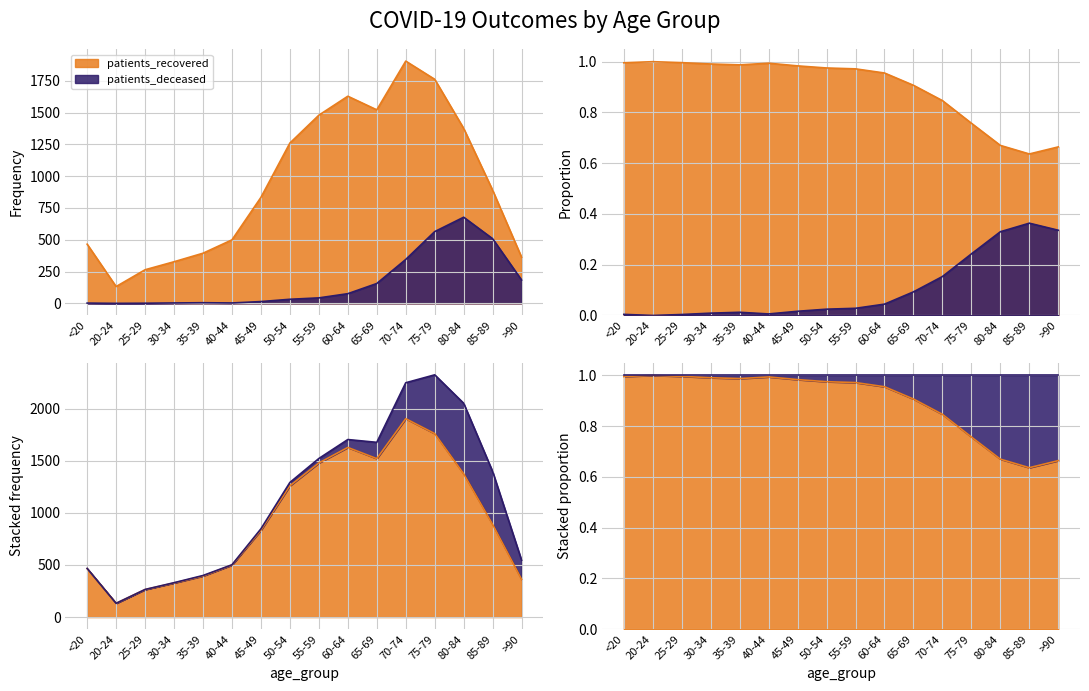

True or false: patients_recovered has more than 1 interior local peaks.

True